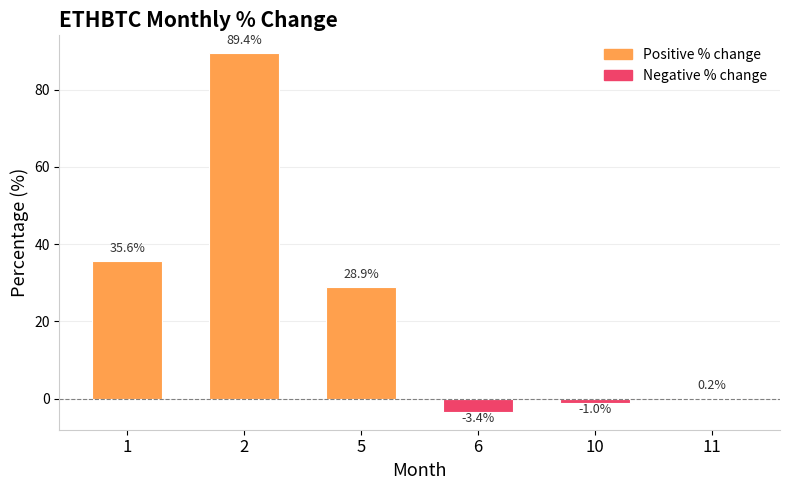

True or false: the data shows 14.9 at 1.

False